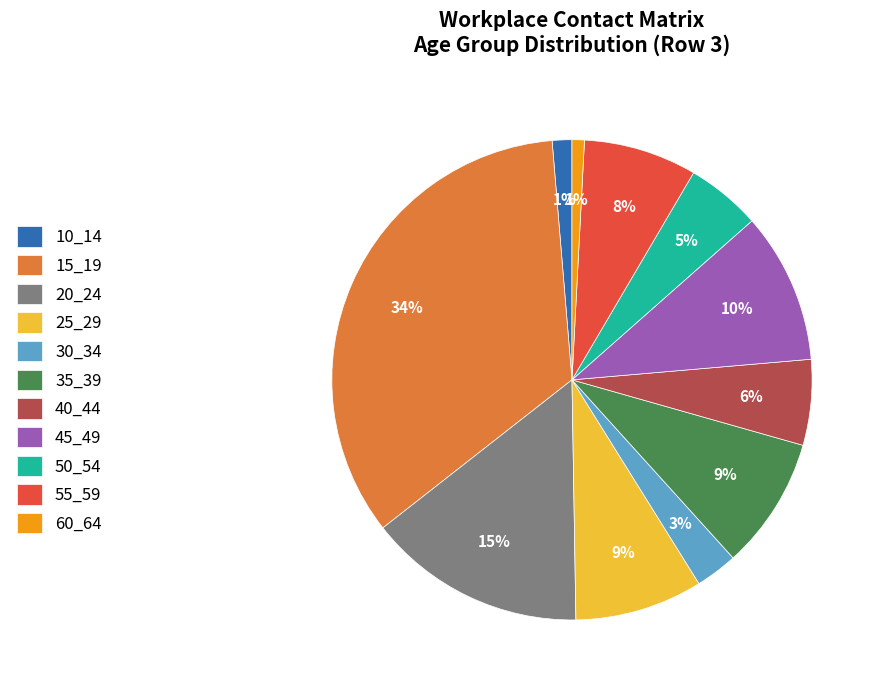

To the nearest percent, what percentage of the pie is 50_54?

5%